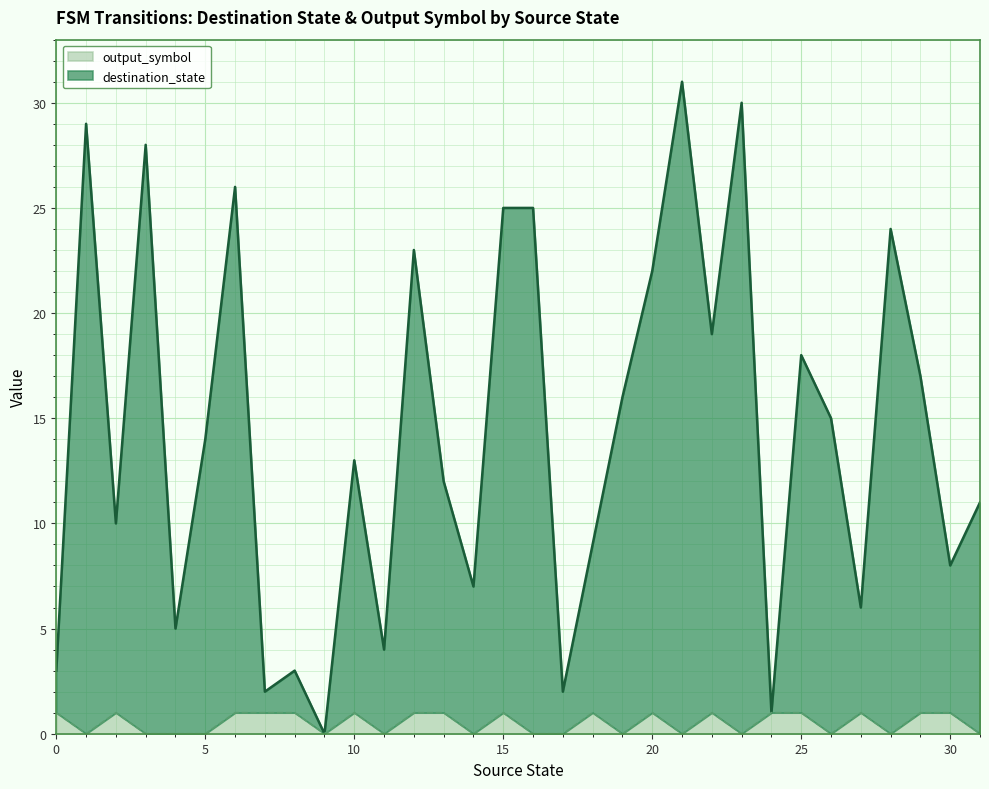

What is the value of the output_symbol point at the 21st from the left?

1